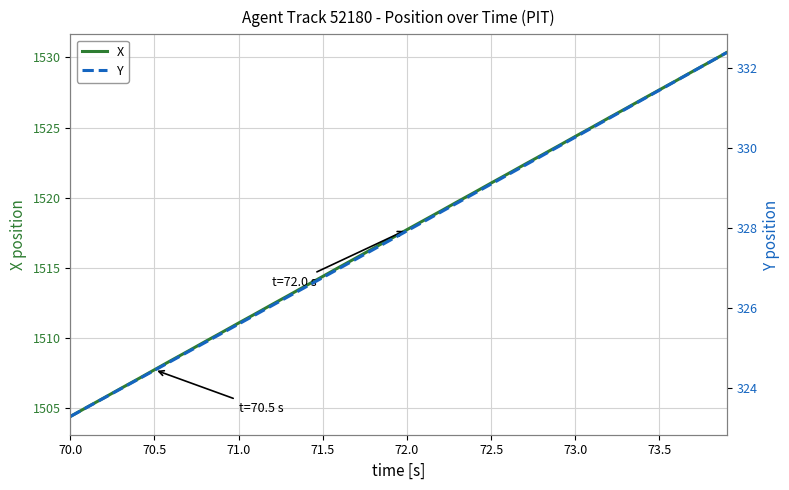

True or false: X has a value of 654.8 at 70.0.

False